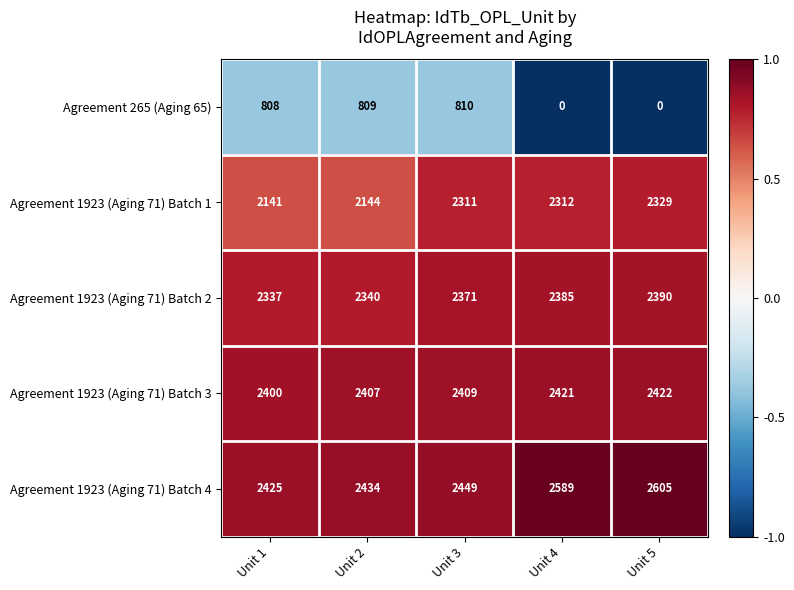

What is the greatest value displayed?

2605